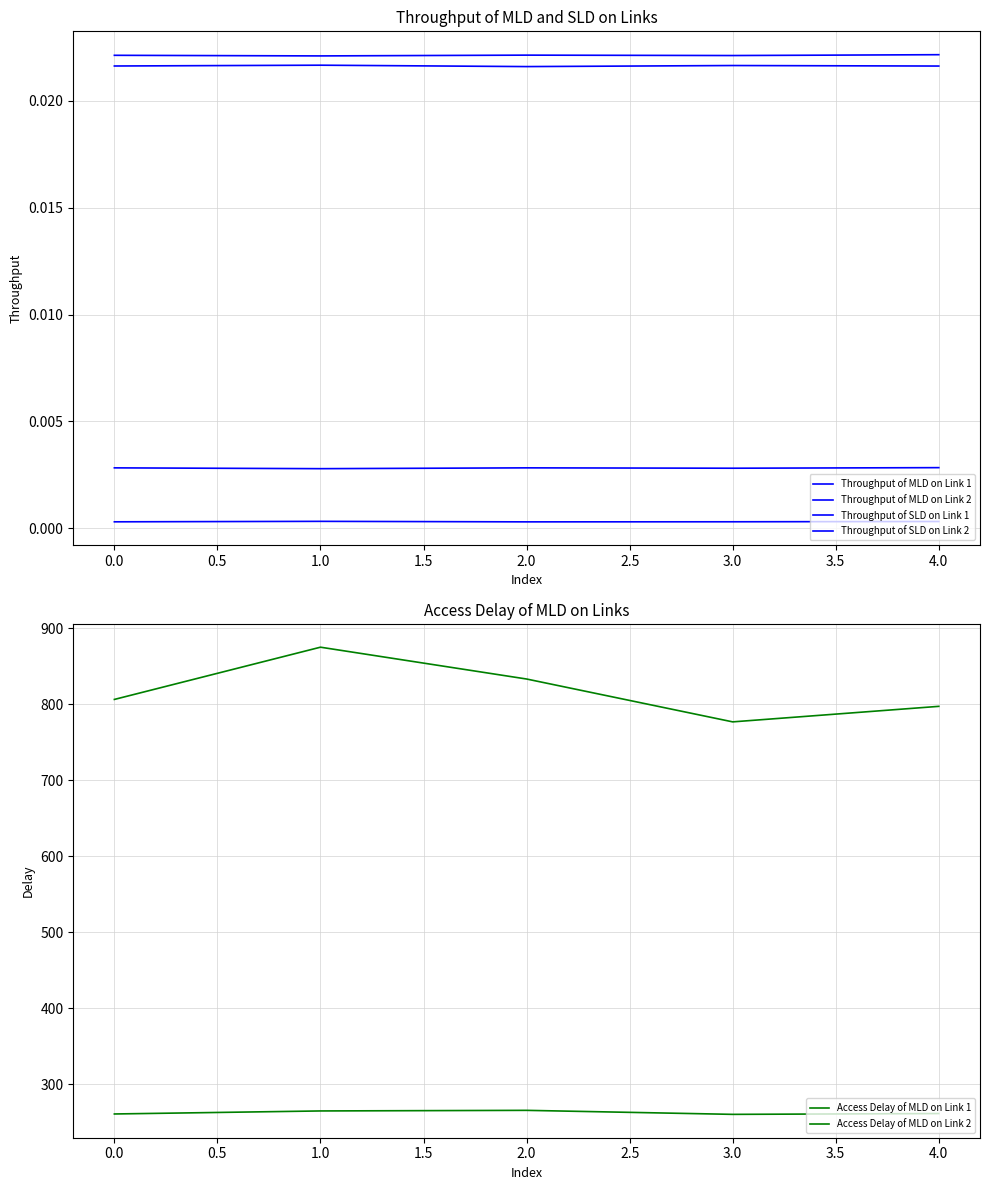

Is the value of Access Delay of MLD on Link 1 at 4.0 greater than the value of Throughput of MLD on Link 1 at 0.0?

Yes